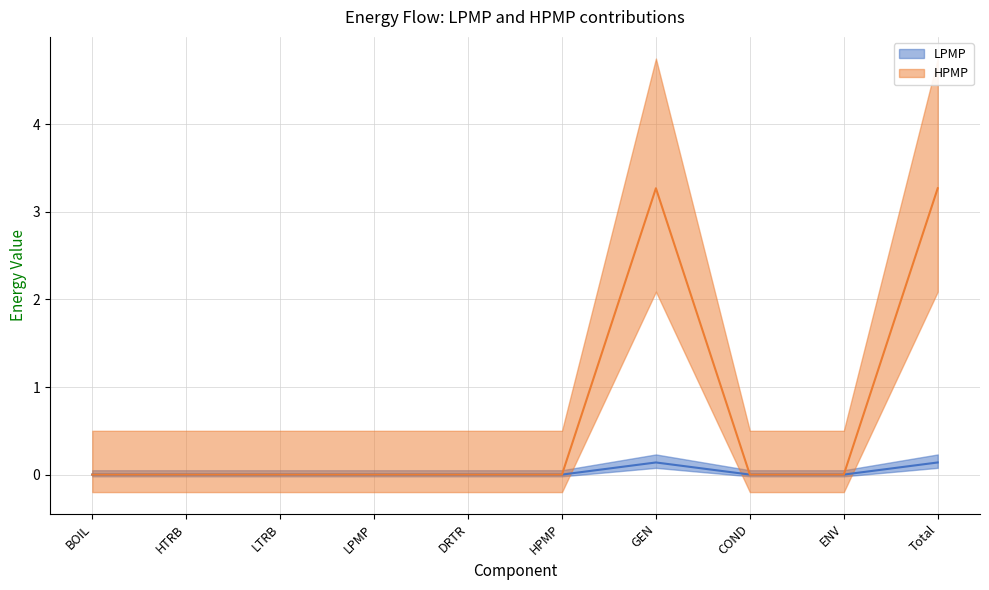

How many series are shown in this chart?

2